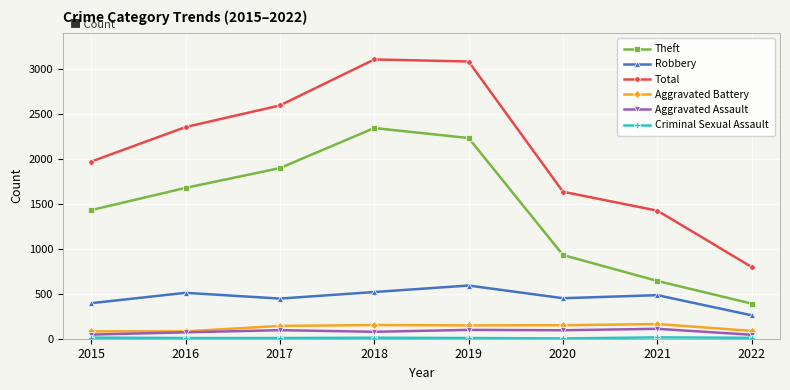

What is the approximate value of Total at 2017?

2592